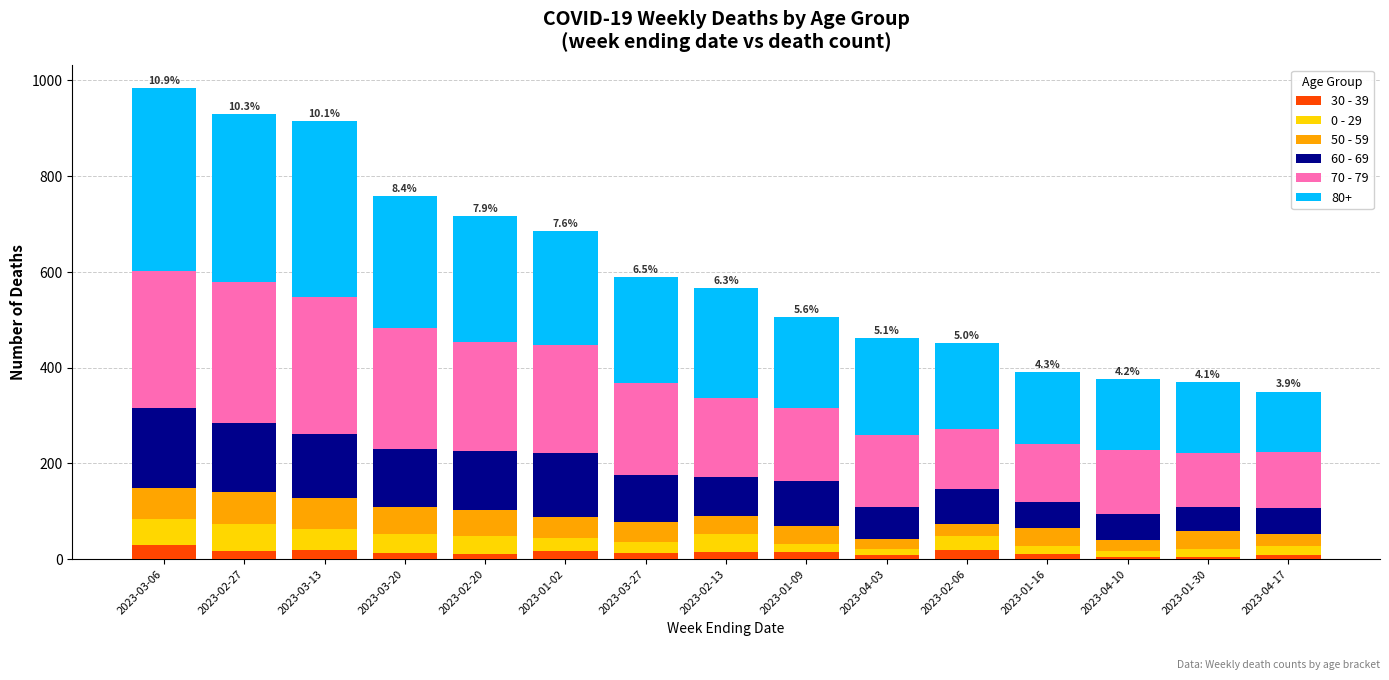

How many distinct data groups are displayed?

6